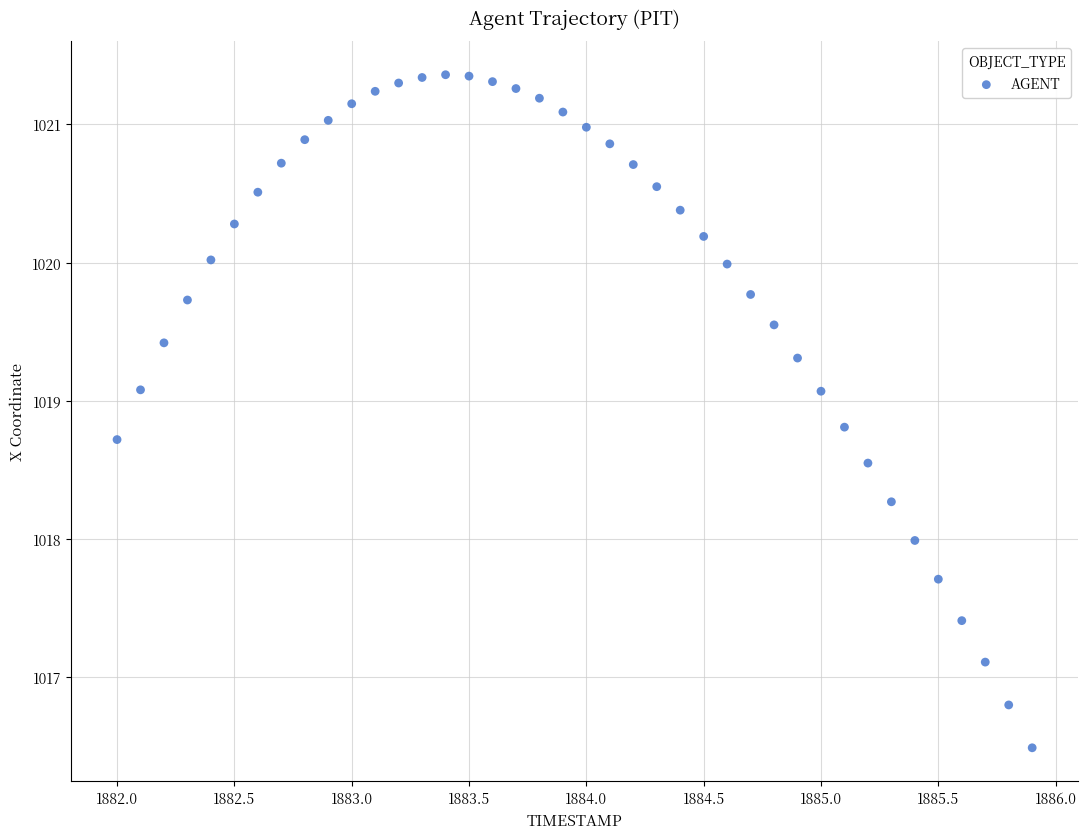

What is the range of Y values (max minus min)?

4.9